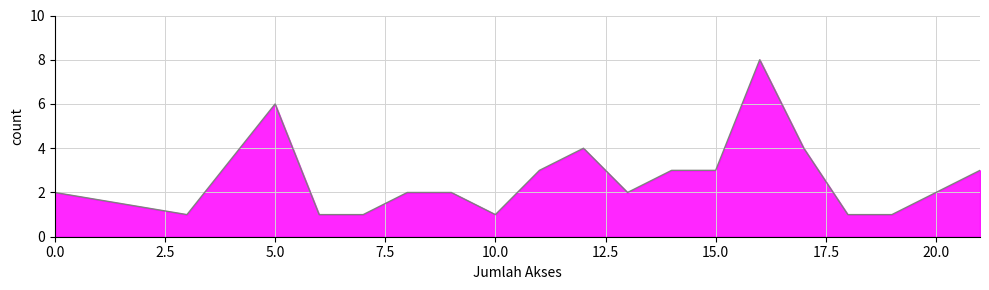

What value does the data have at 15.0?

3